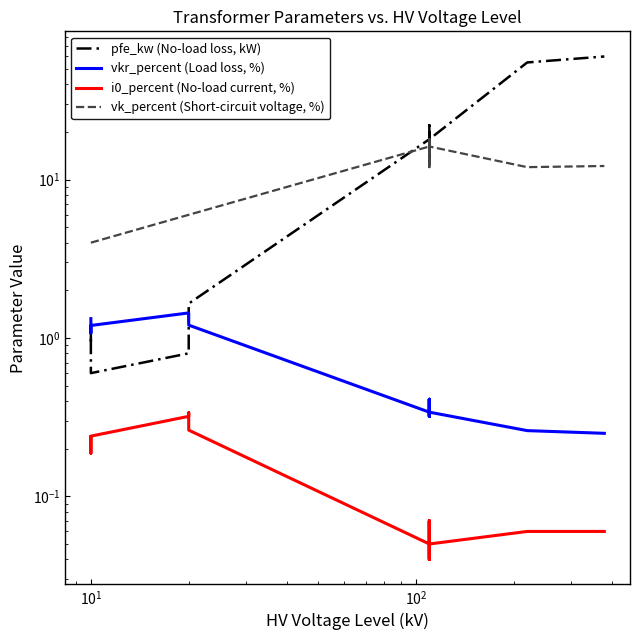

What is the value of the pfe_kw (No-load loss, kW) point at the 11th from the left?

14.0